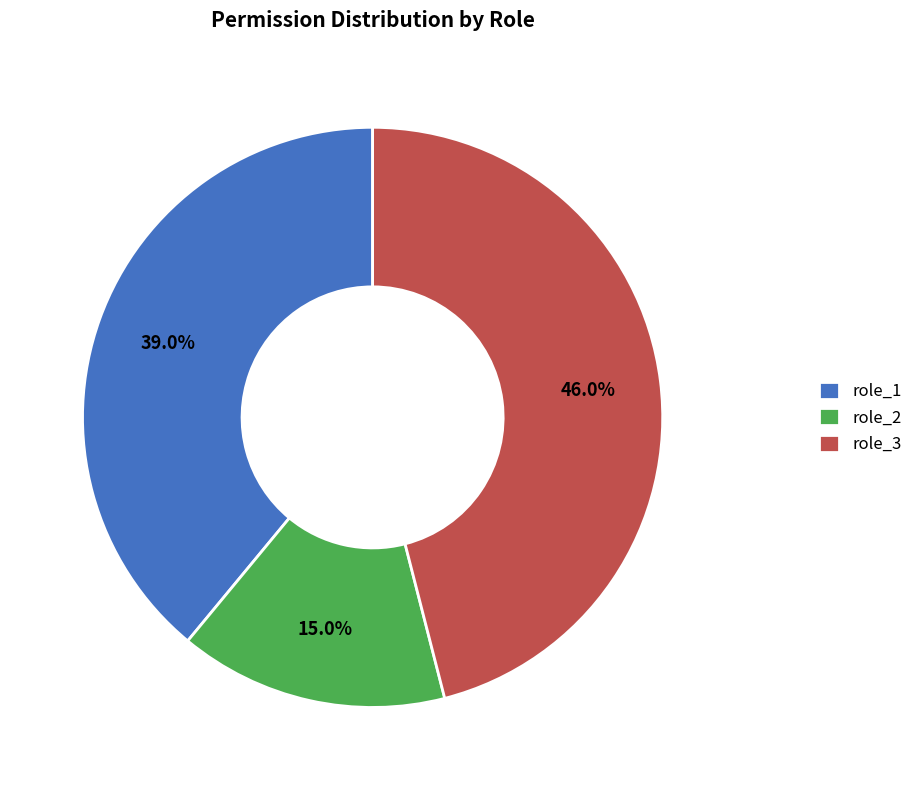

To the nearest percent, what is the combined percentage of role_3 and role_1?

85%